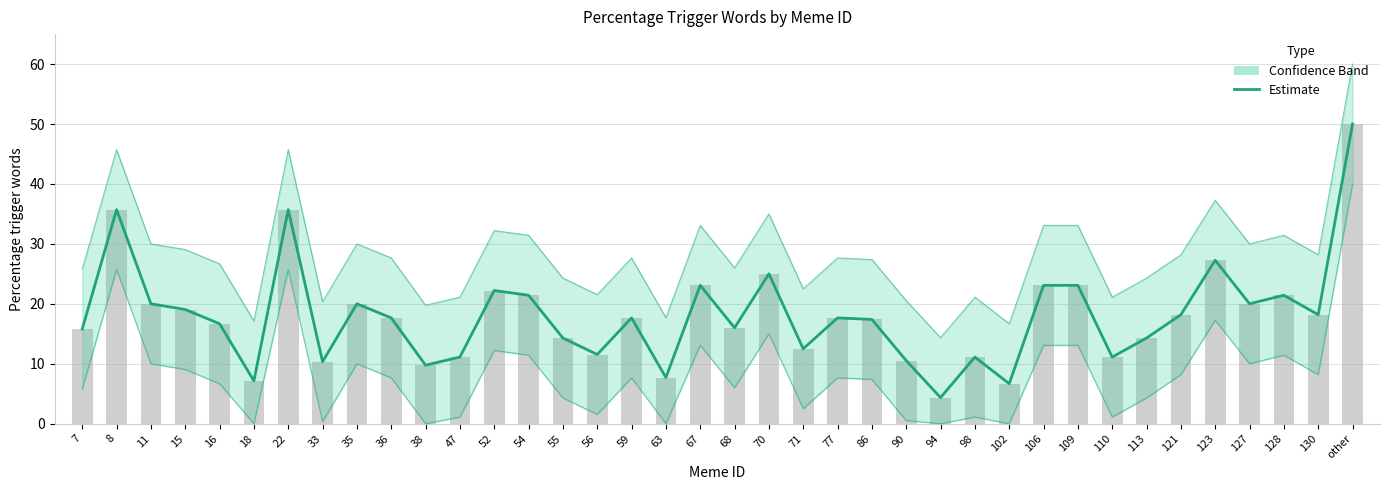

How many values are below 17?

17